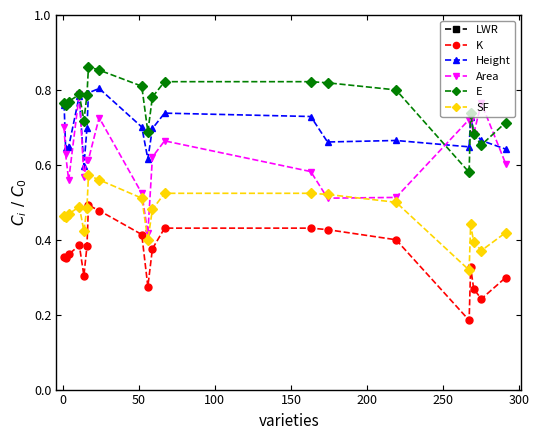

Count the Height values in the range 0 to 1.

20